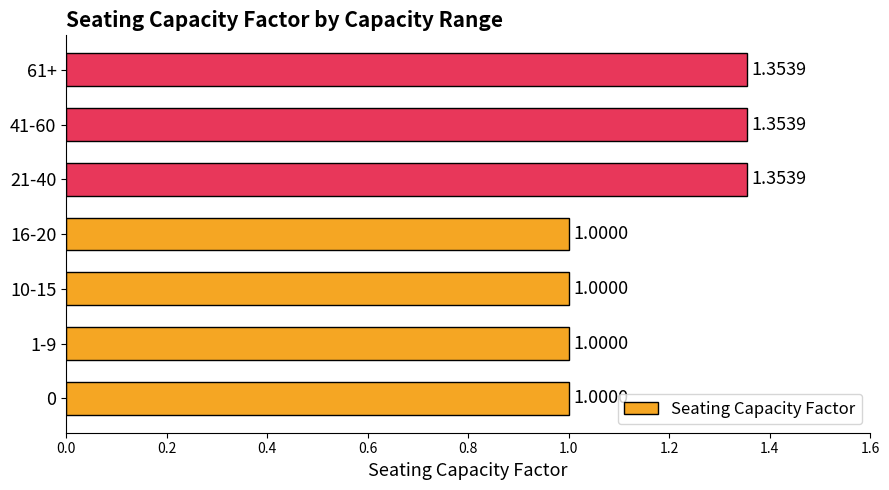

Are the bars horizontal?

Yes